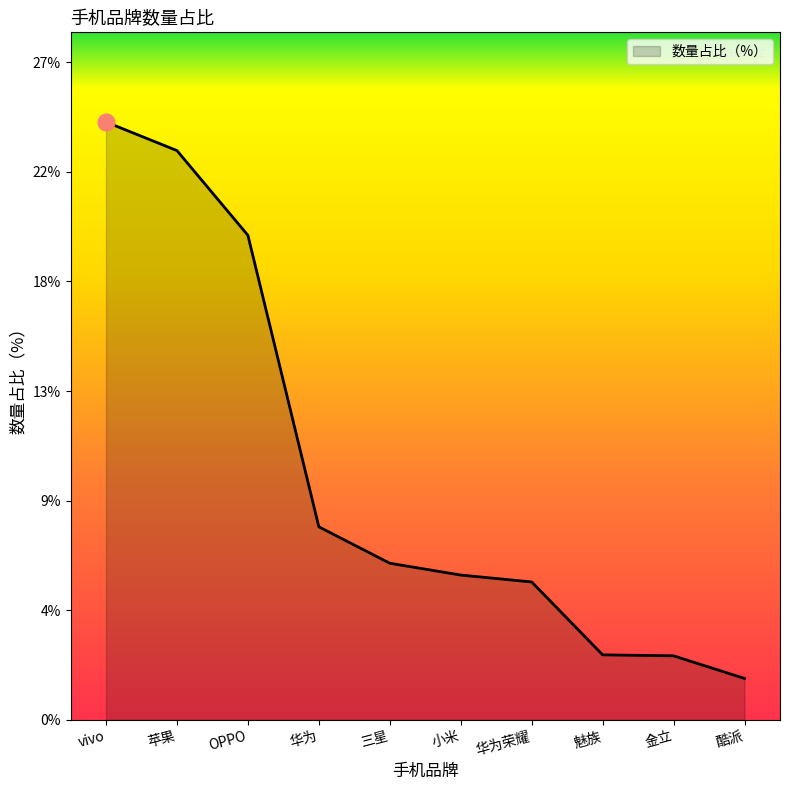

What is the sum of all values?

1.0